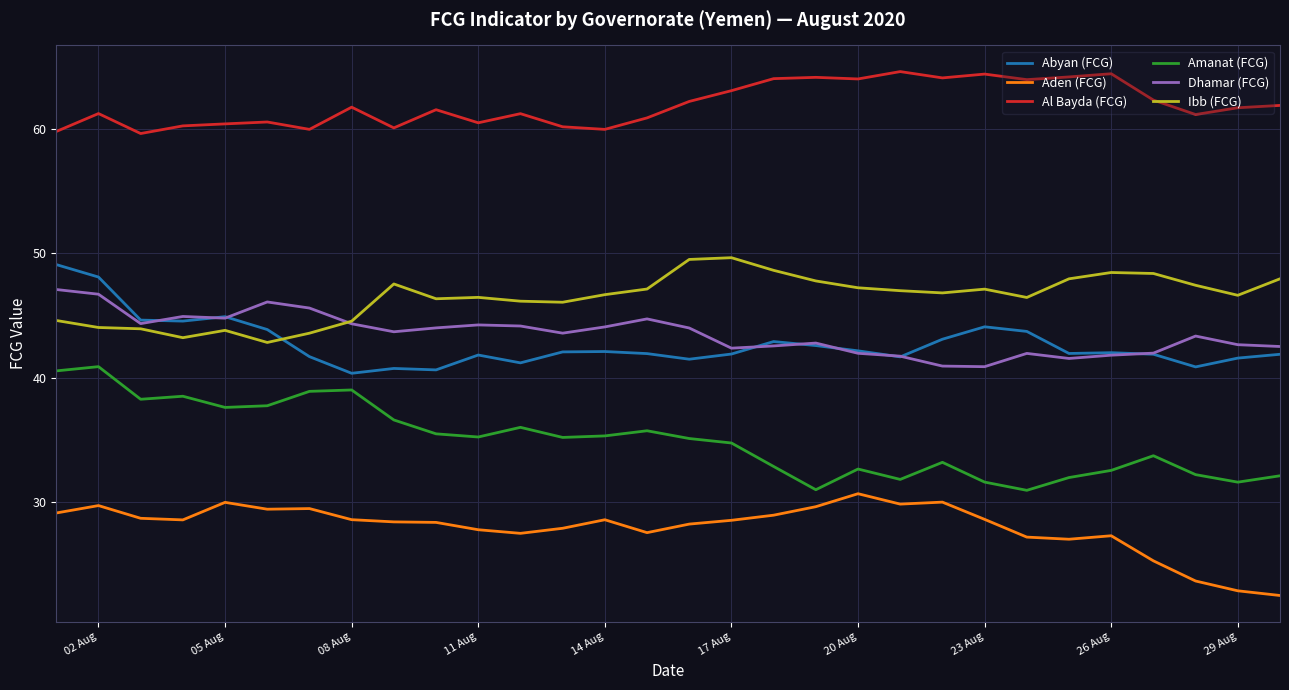

Which series has the largest total across all categories?

Al Bayda (FCG)